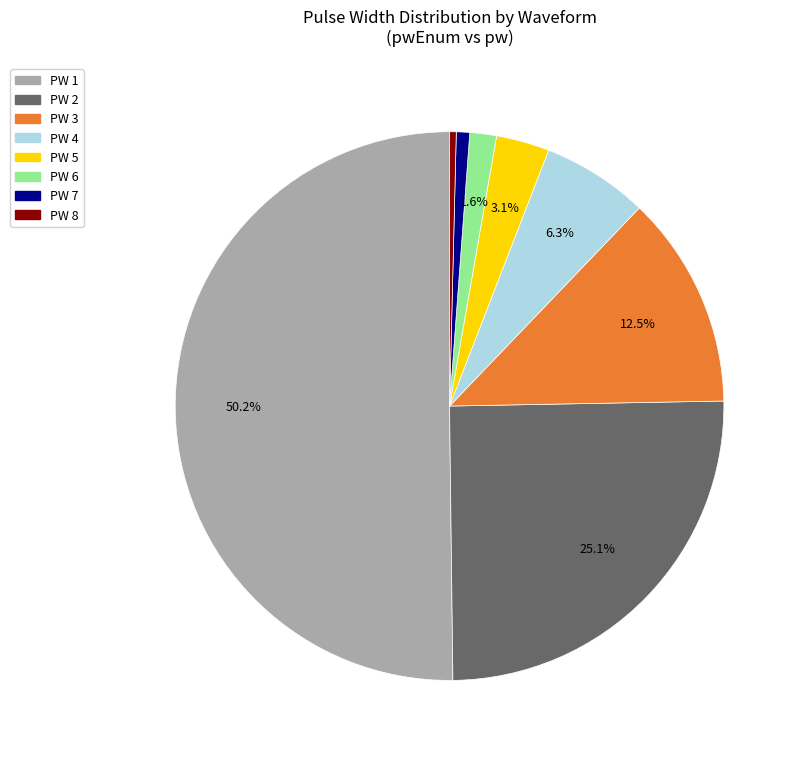

To the nearest percent, what is the difference between the largest and smallest slice percentages?

50%